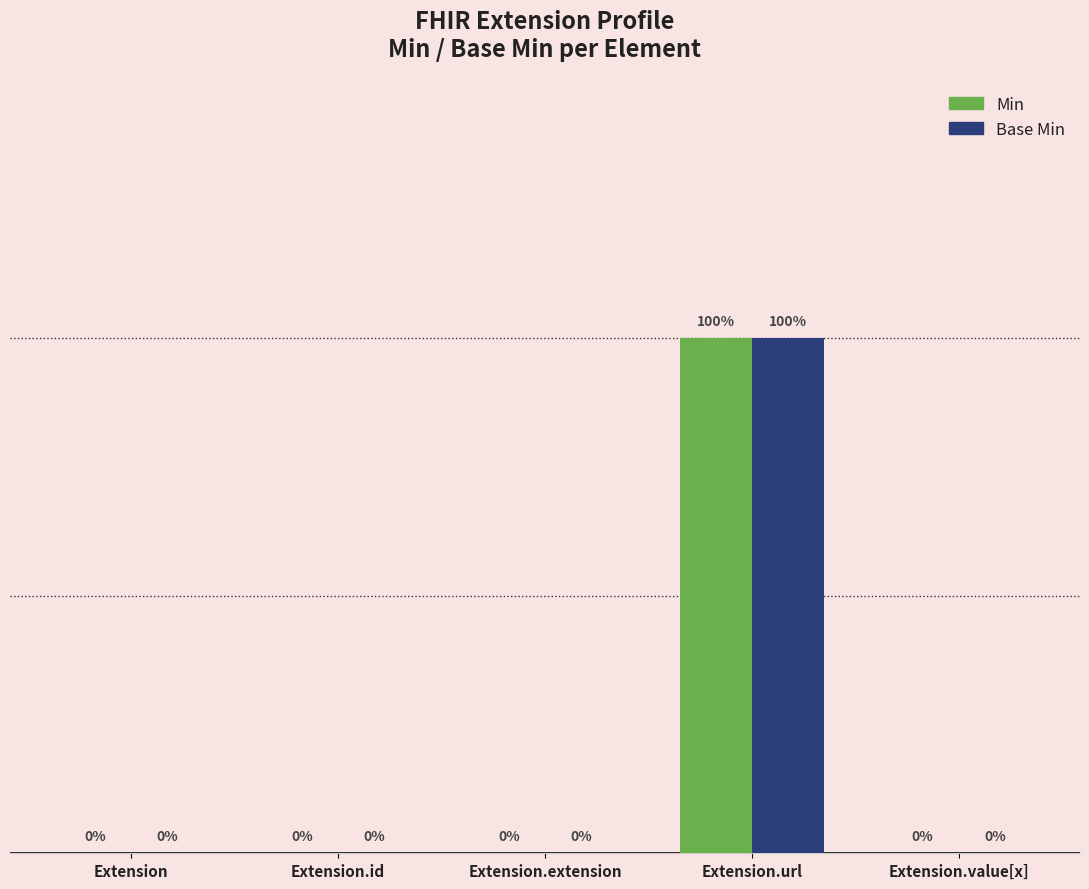

At which category does the chart reach its peak across all series?

Extension.url